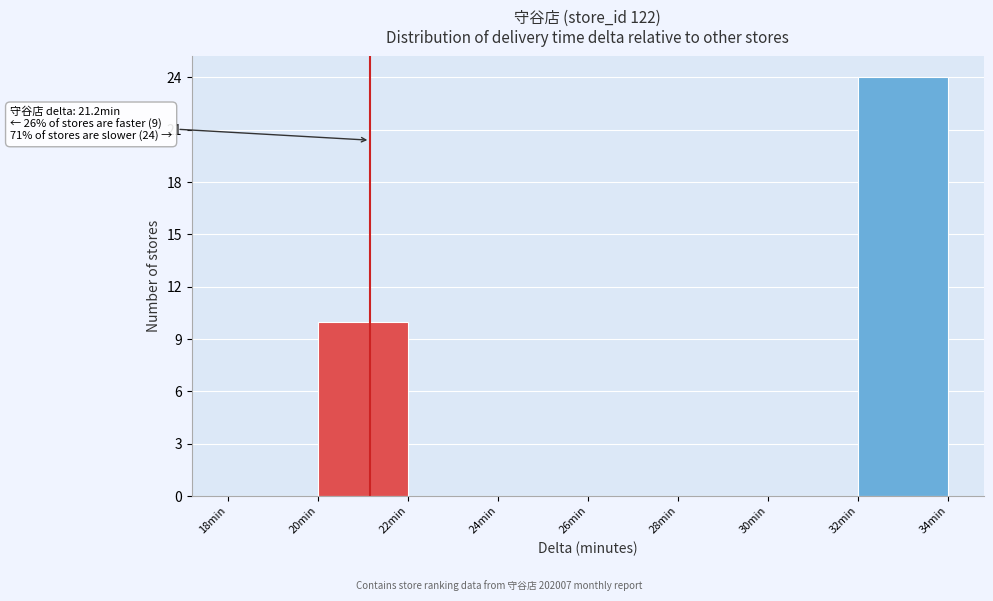

Which range on the x-axis has the tallest bar?

32 to 34